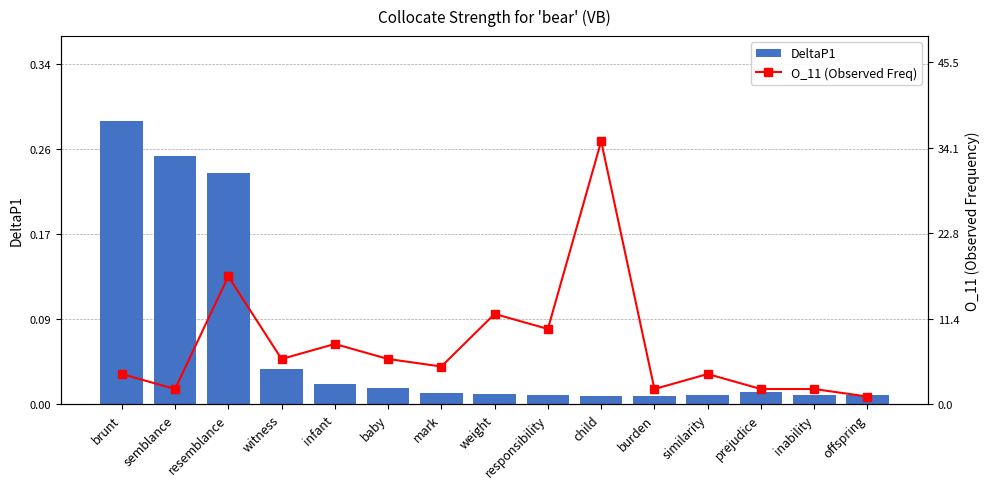

List the labels in order of DeltaP1 value, largest first.

brunt, semblance, resemblance, witness, infant, baby, prejudice, mark, weight, inability, offspring, similarity, responsibility, child, burden